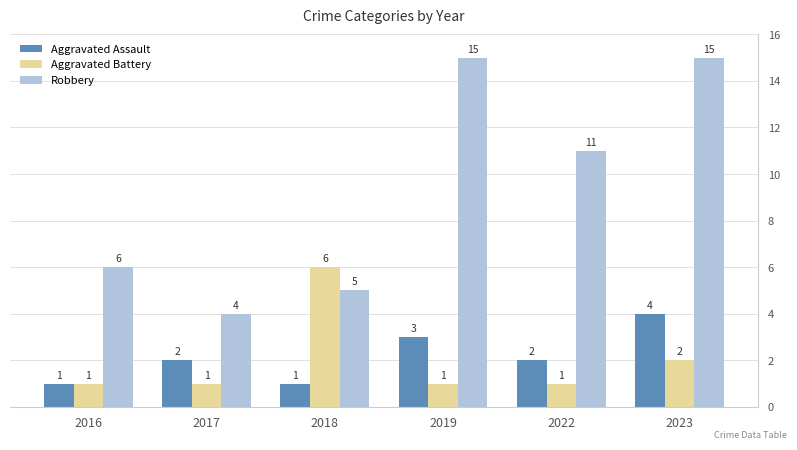

List the series in order of their peak value, highest first.

Robbery, Aggravated Battery, Aggravated Assault